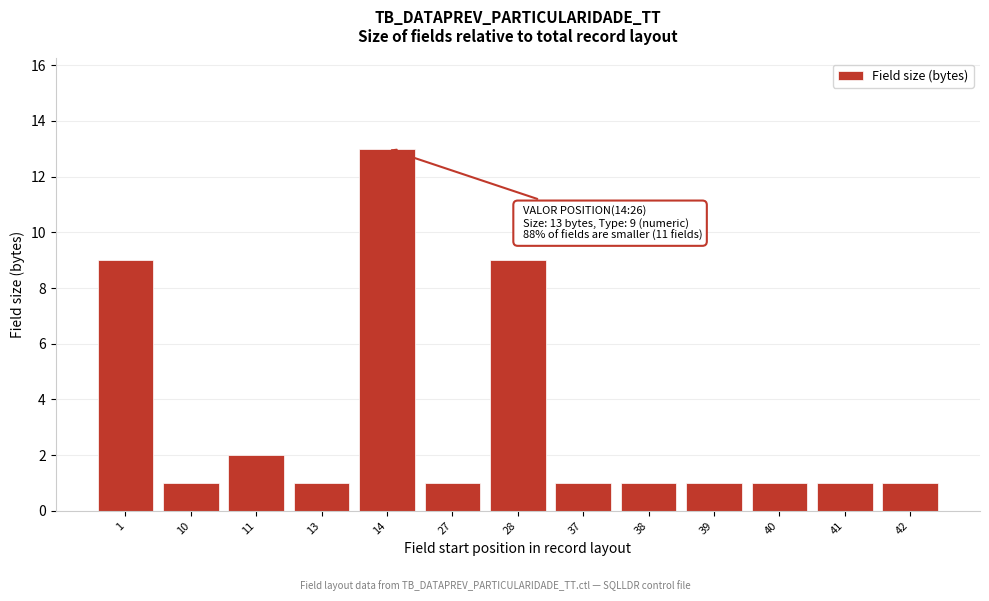

Reading left to right, list all the values displayed in this chart.

1=9	10=1	11=2	13=1	14=13	27=1	28=9	37=1	38=1	39=1	40=1	41=1	42=1